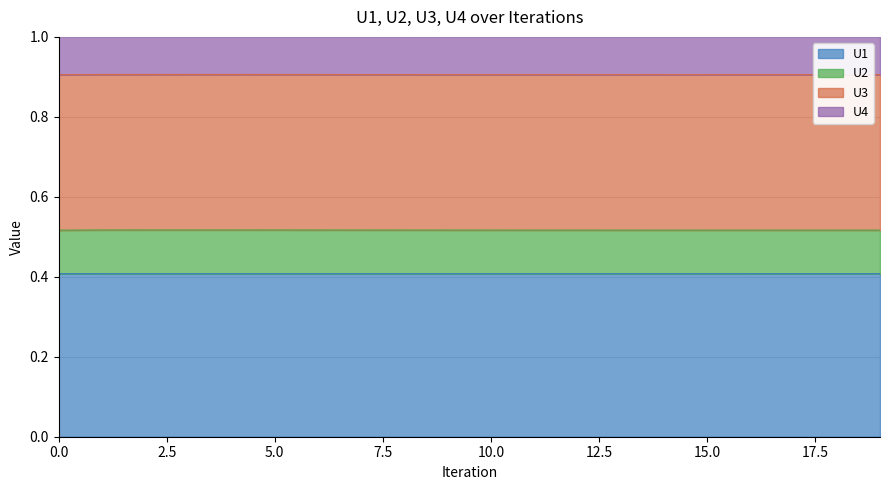

The U1 series shows 0.3 at 10.0. True or false?

False